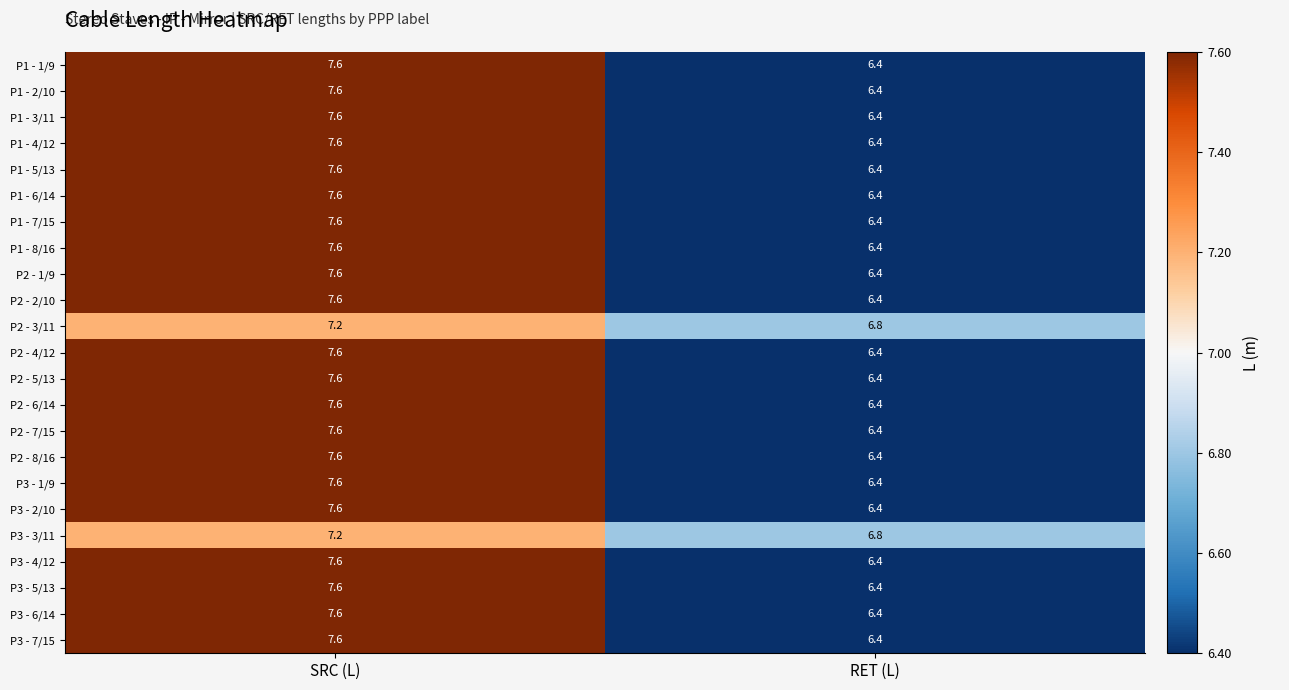

Count the number of data series in this chart.

23